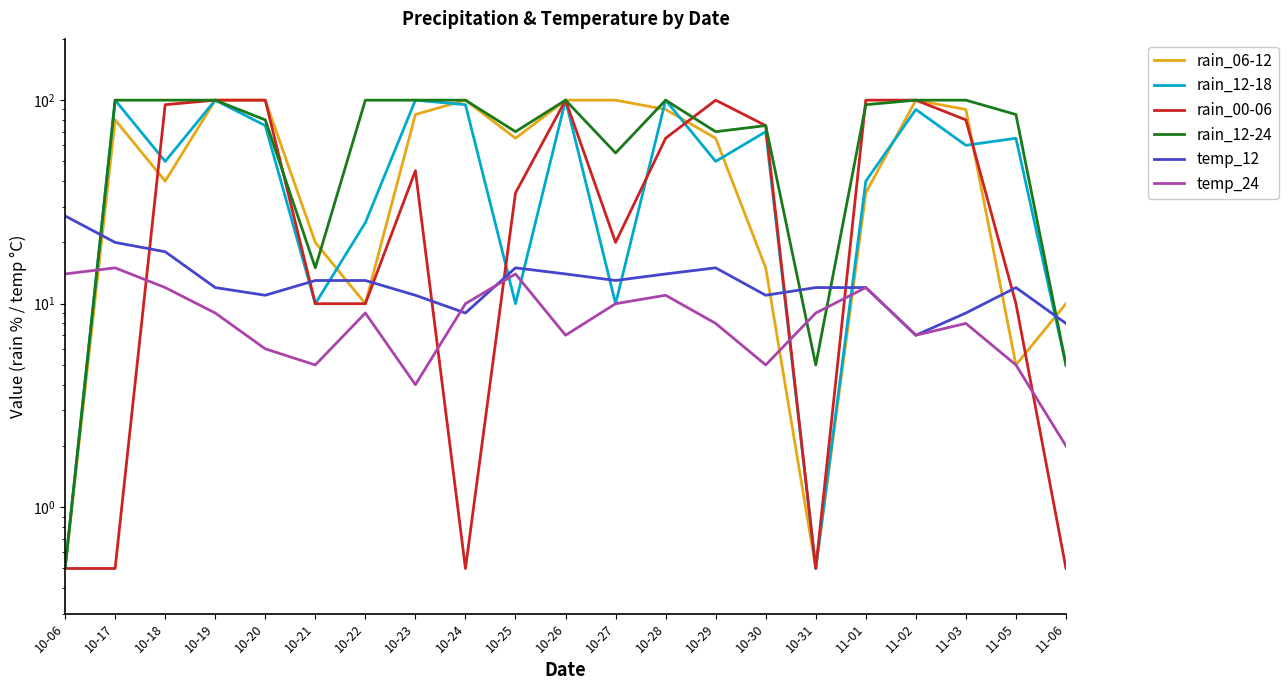

Which category has the highest value in the rain_12-18 series?

10-17